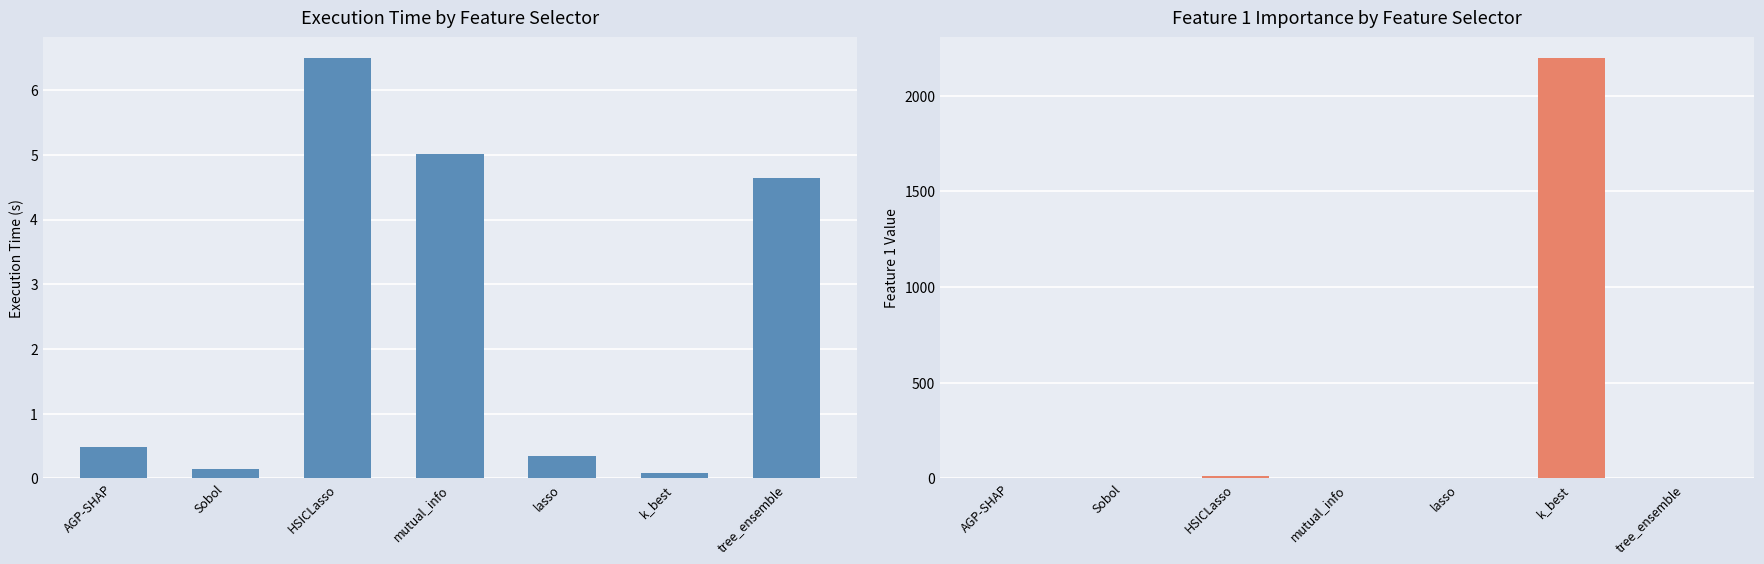

Reading left to right, transcribe all the data shown in this chart.

Execution Time: 0.5	0.1	6.5	5.0	0.4	0.1	4.6
Feature 1: 1.0	0.2	14.0	0.1	0.0	2195.0	0.0